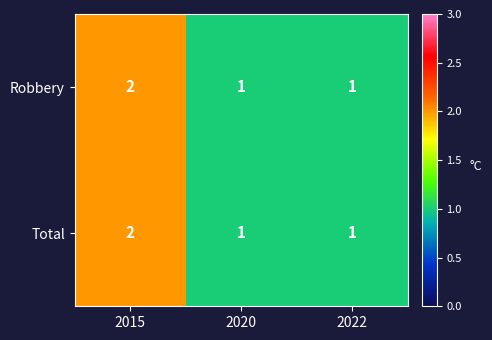

At which category is the sum across all series the highest?

2015